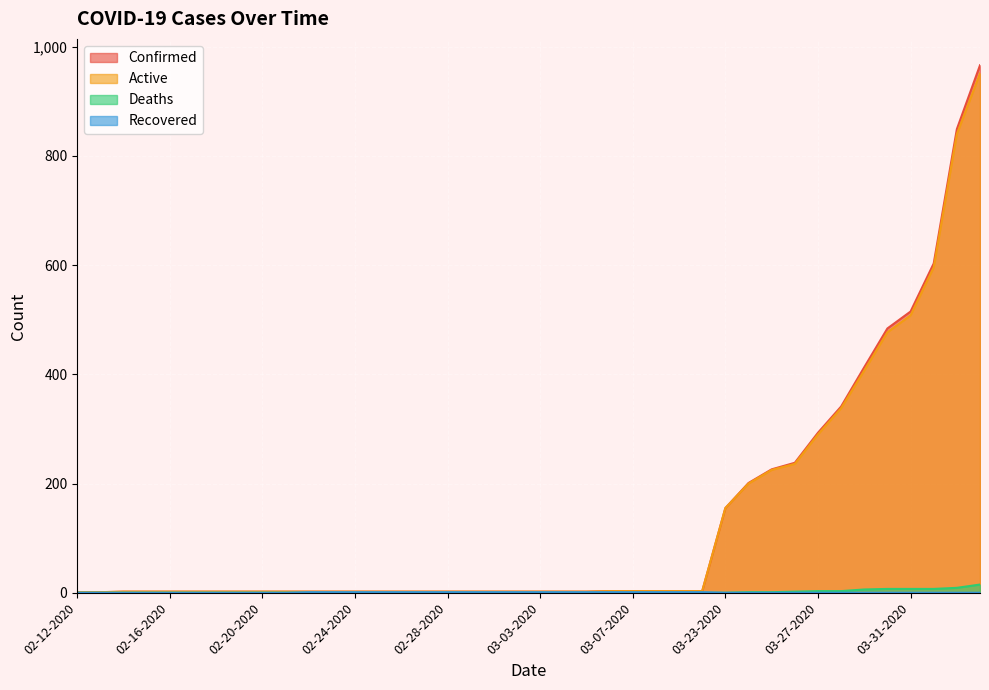

Which series has the largest range (max minus min)?

Confirmed